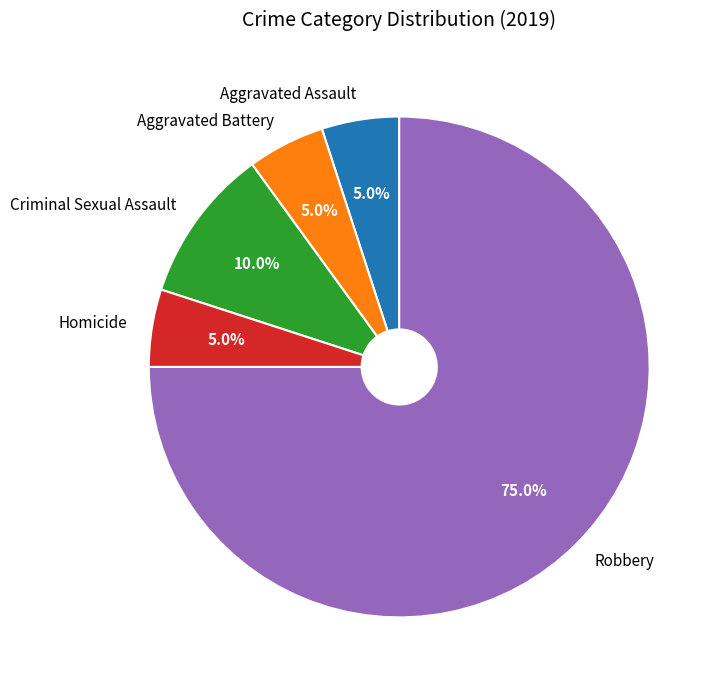

What percentage is the Aggravated Battery slice, to the nearest percent?

5%